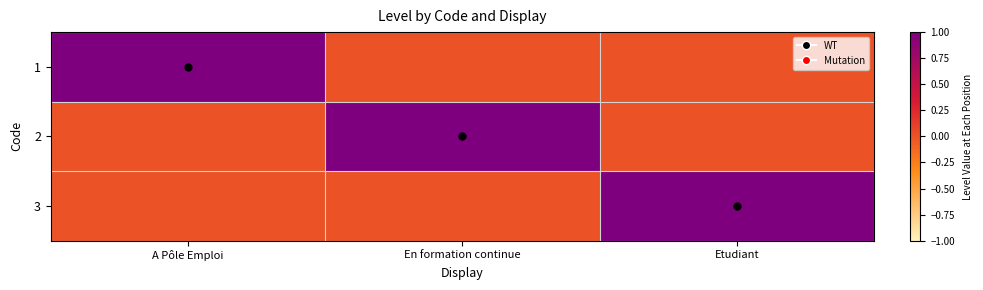

What is the total value across all series at A Pôle Emploi?

1